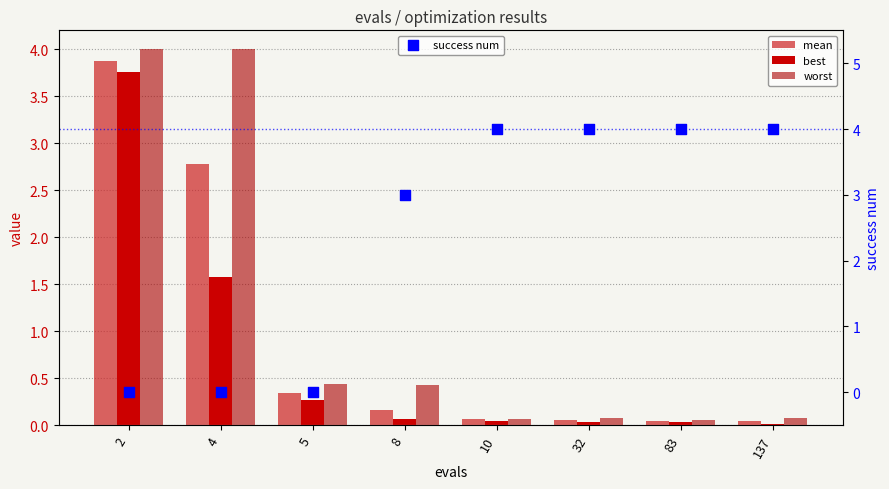

Which series reaches the maximum Y coordinate?

success num